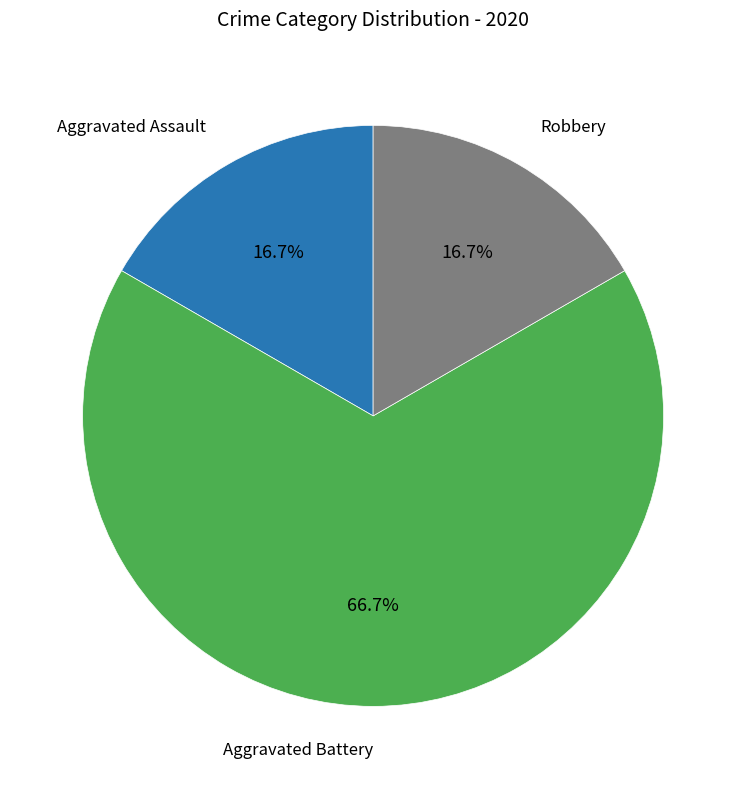

Does any single category account for the majority?

Yes